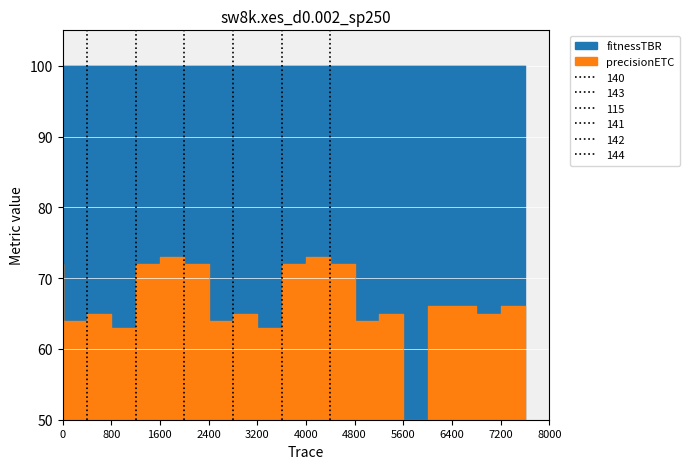

What is the difference between the maximum and minimum values?

23